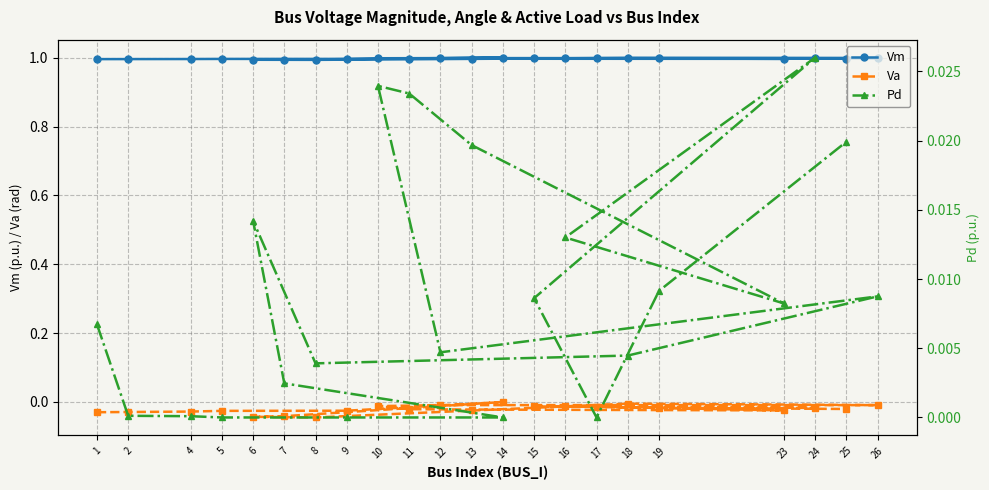

True or false: Vm and Pd intersect in this chart.

False